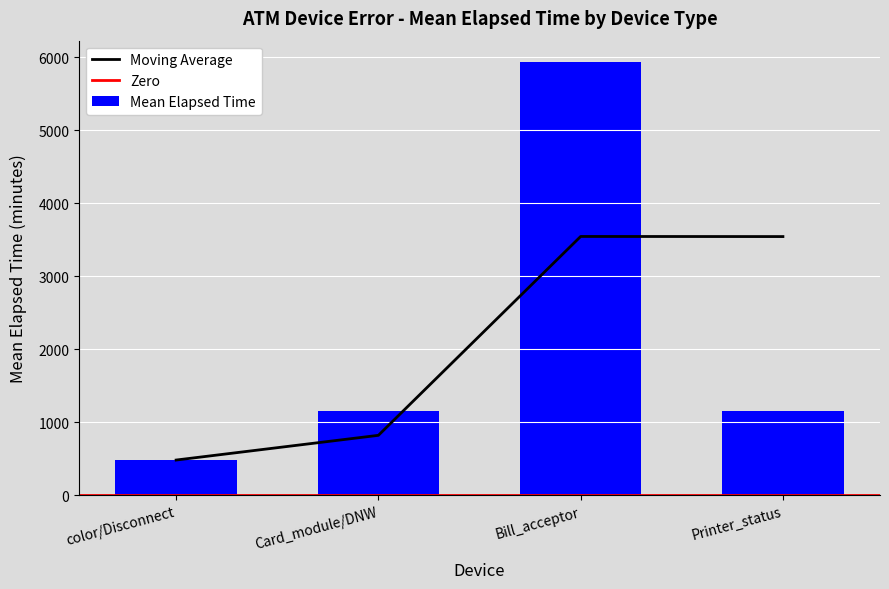

What value does the Moving Average series have at Card_module/DNW?

819.2